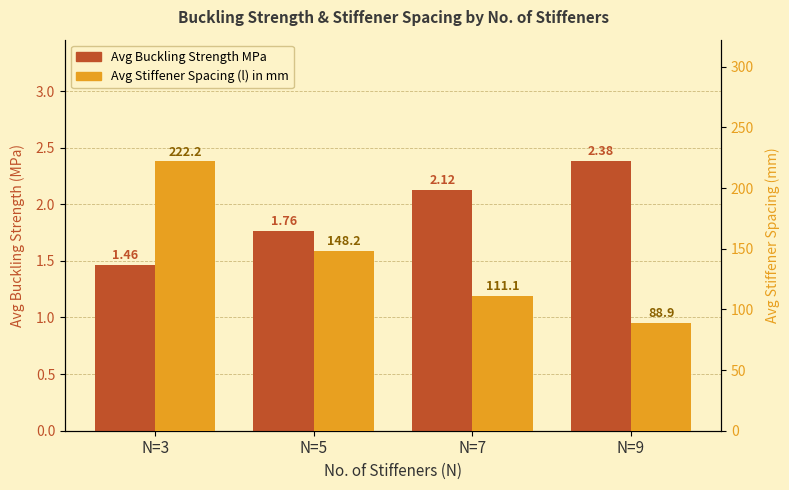

At which label is Avg Buckling Strength MPa closest to 1?

N=3